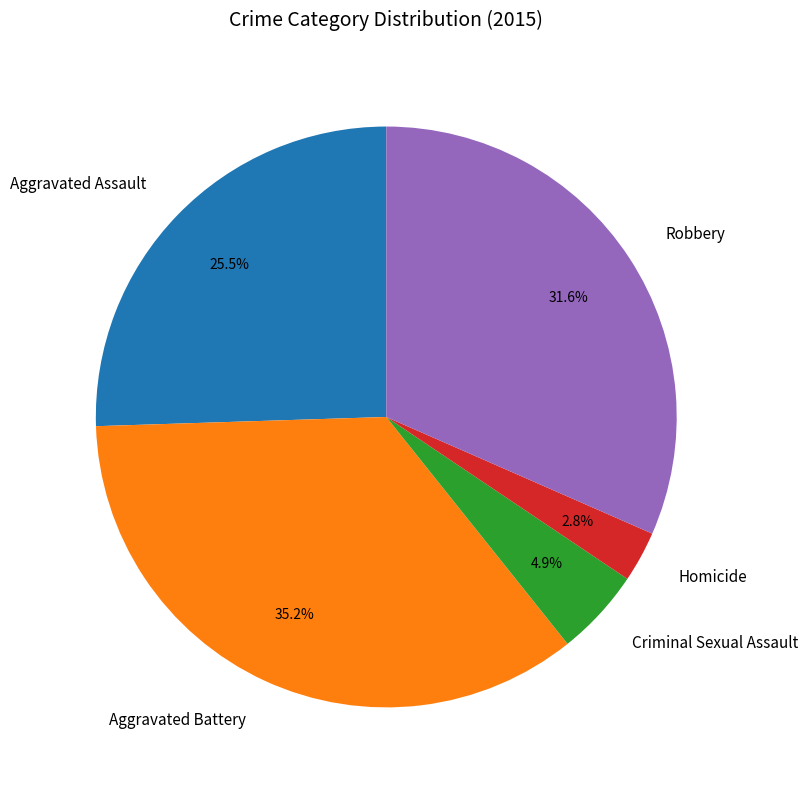

How many slices are in this pie chart?

5